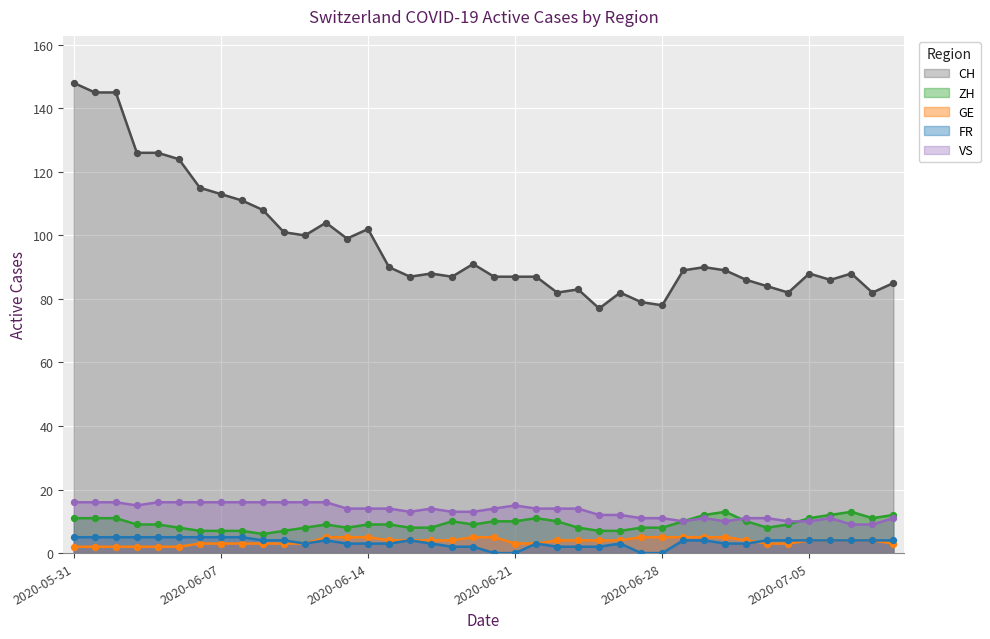

At which category is the sum across all series the highest?

2020-05-31